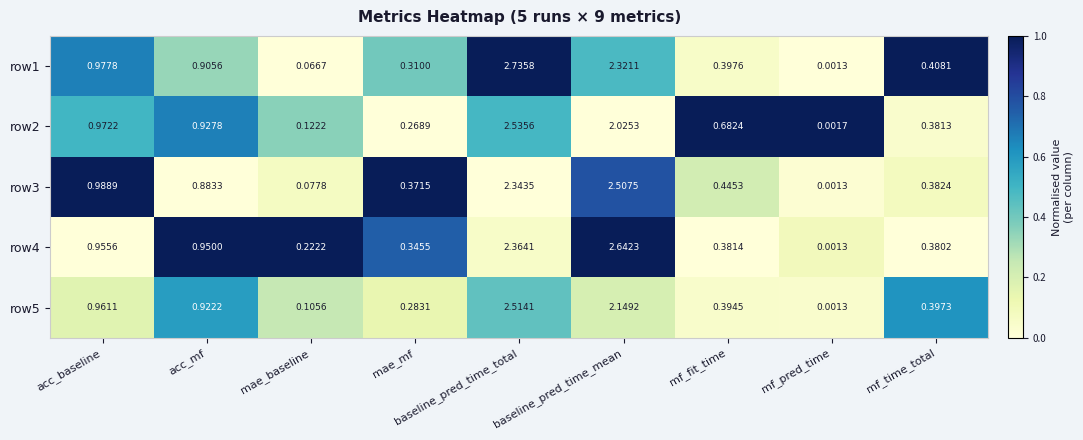

Rank the categories by row1 value from highest to lowest.

baseline_pred_time_total, baseline_pred_time_mean, acc_baseline, acc_mf, mf_time_total, mf_fit_time, mae_mf, mae_baseline, mf_pred_time